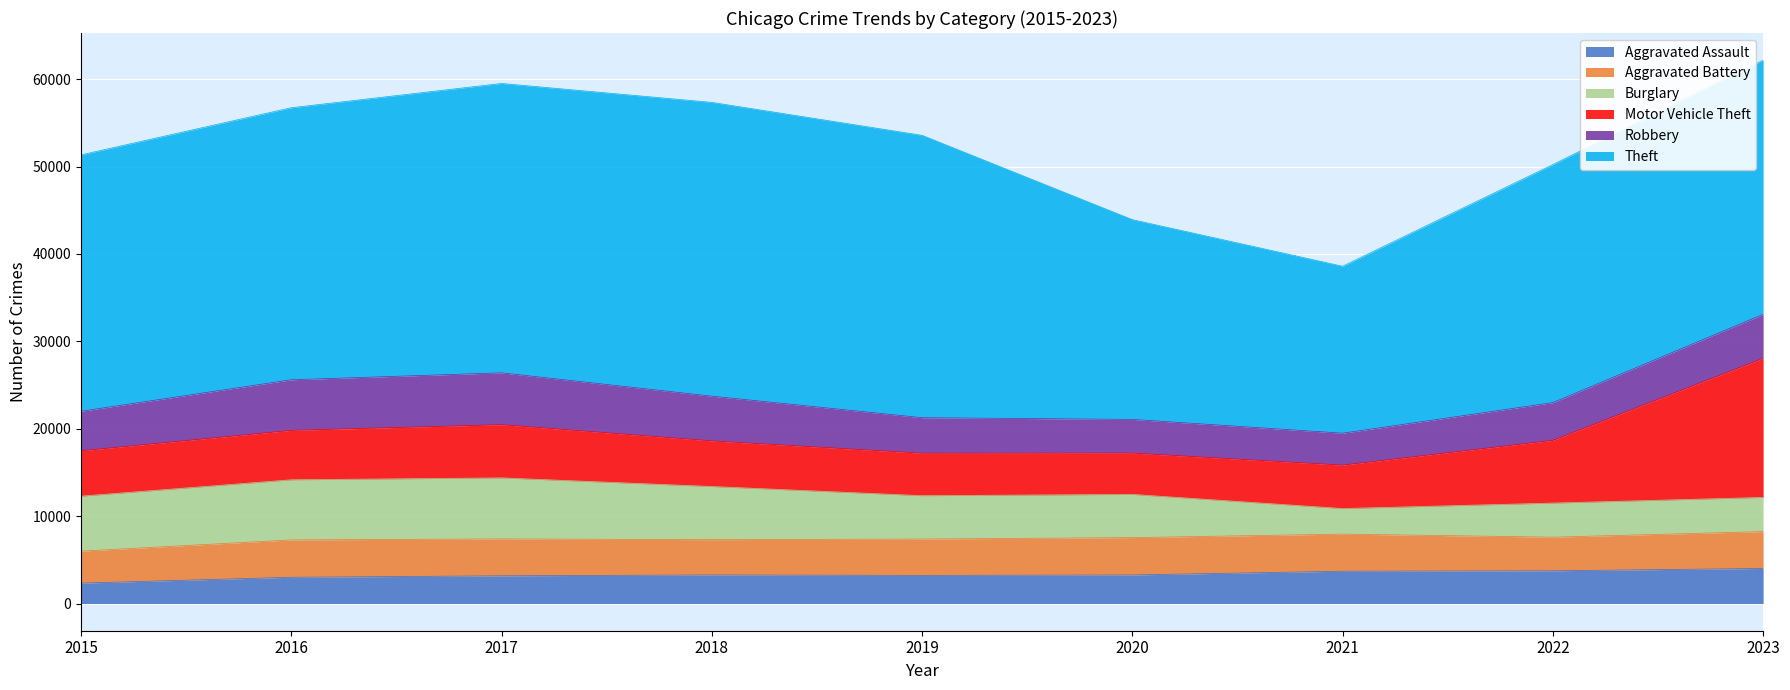

In Aggravated Battery, how many points are lower than both neighbors (excluding endpoints)?

2